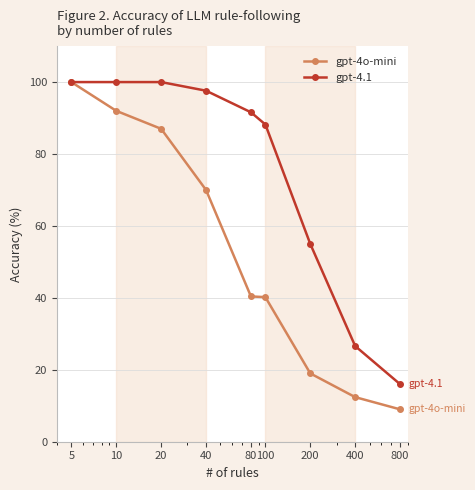

True or false: gpt-4o-mini has more than 1 interior local peaks.

False